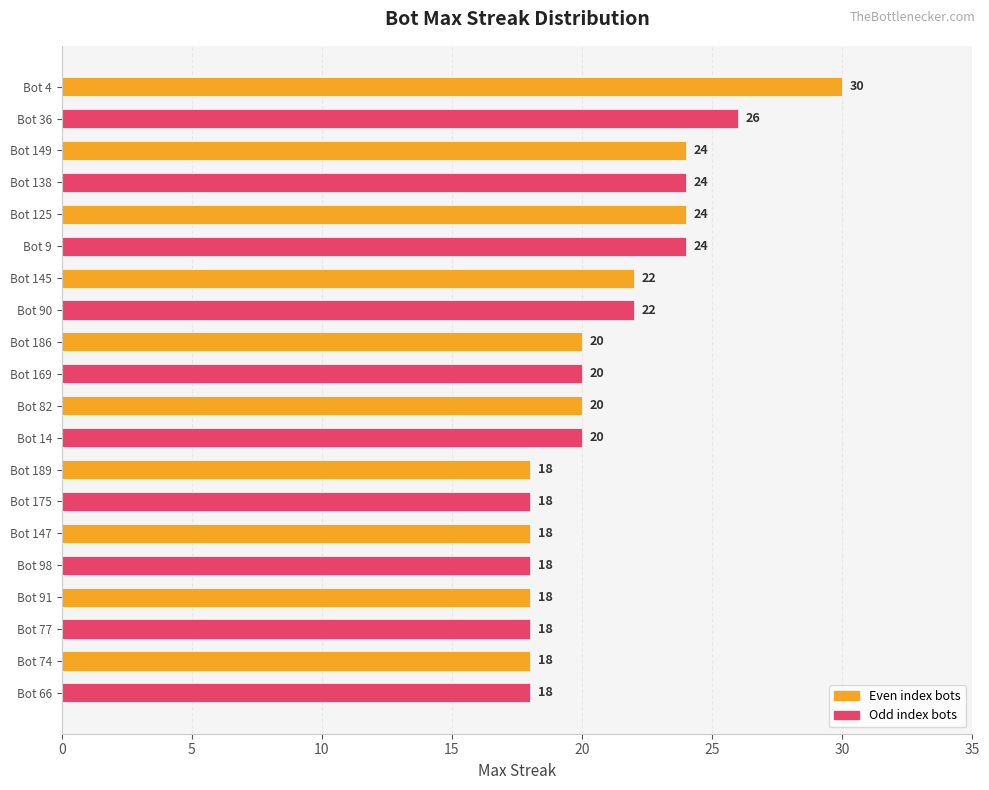

Reading bottom to top, what are all the values shown in this chart?

18	18	18	18	18	18	18	18	20	20	20	20	22	22	24	24	24	24	26	30